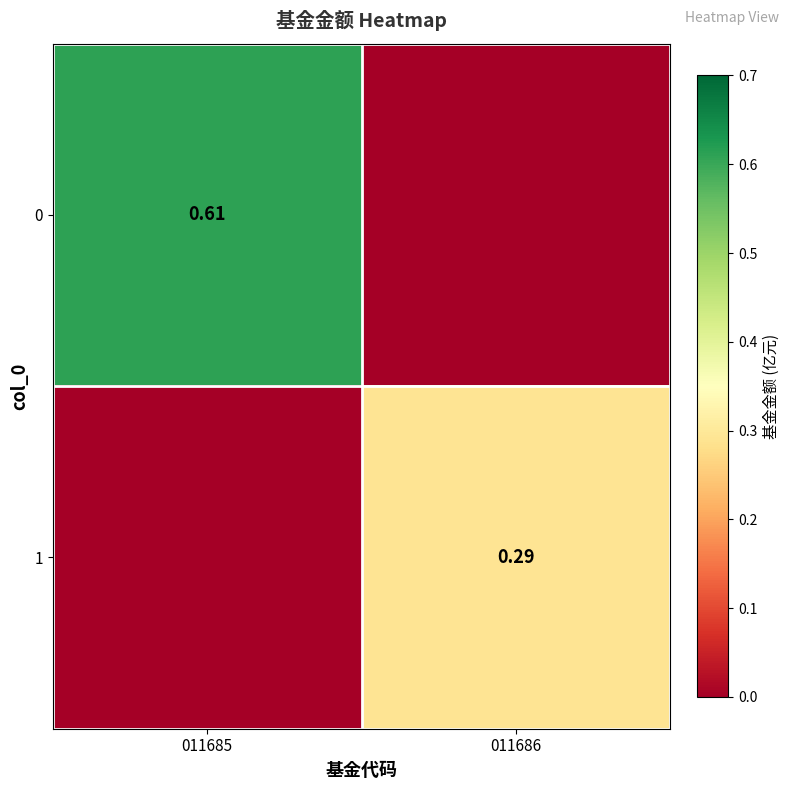

List the series in order of their peak value, lowest first.

1, 0